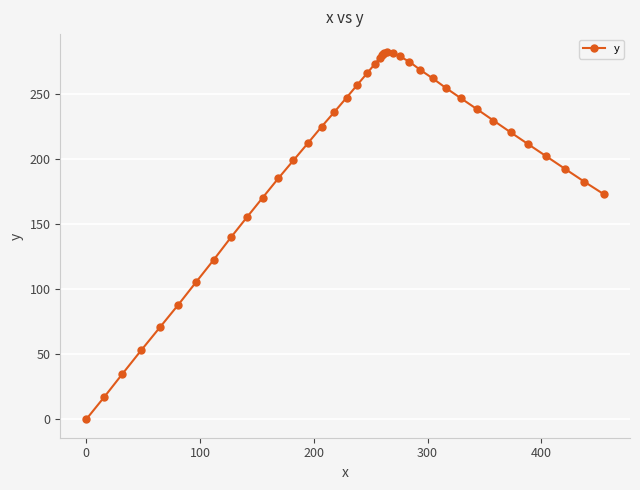

What is the difference between the maximum and minimum values?

281.8